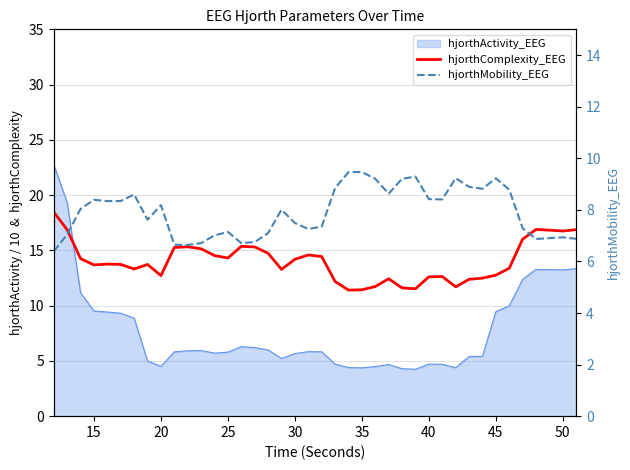

How many lines are shown in the chart?

2